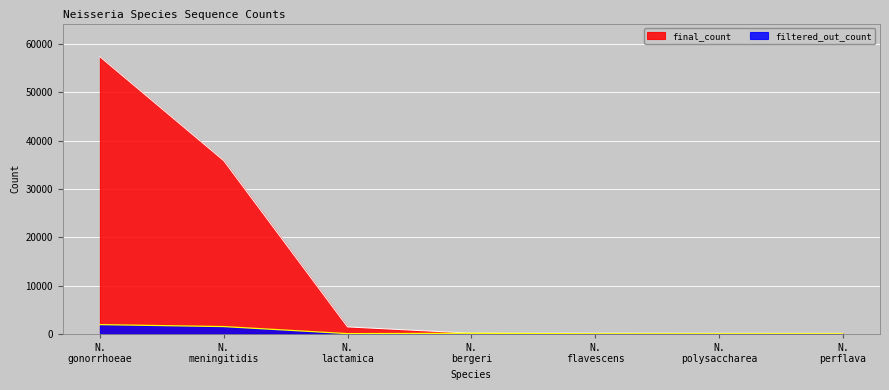

True or false: final_count and filtered_out_count cross at least once.

False